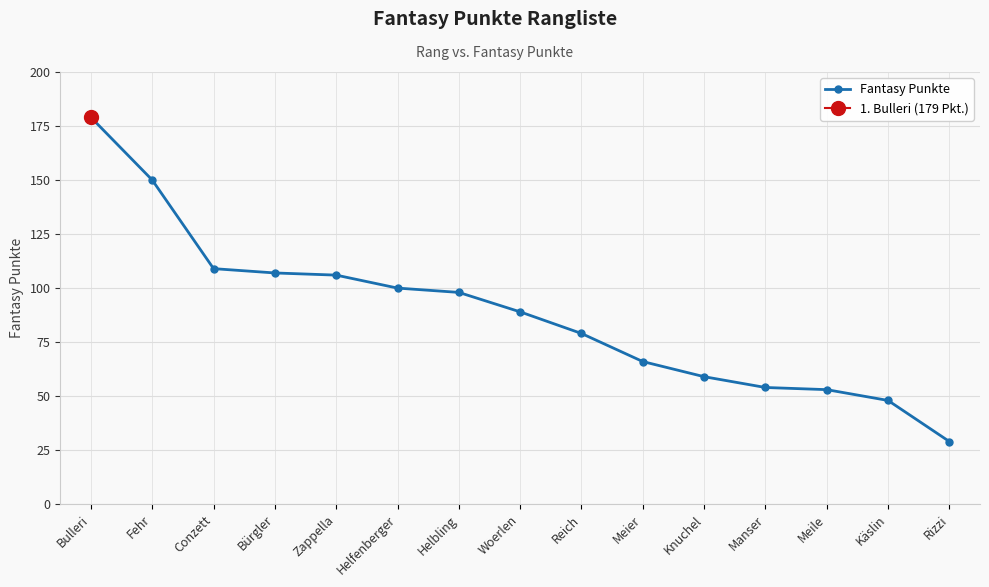

Which category has the lowest value in the Fantasy Punkte series?

Rizzi